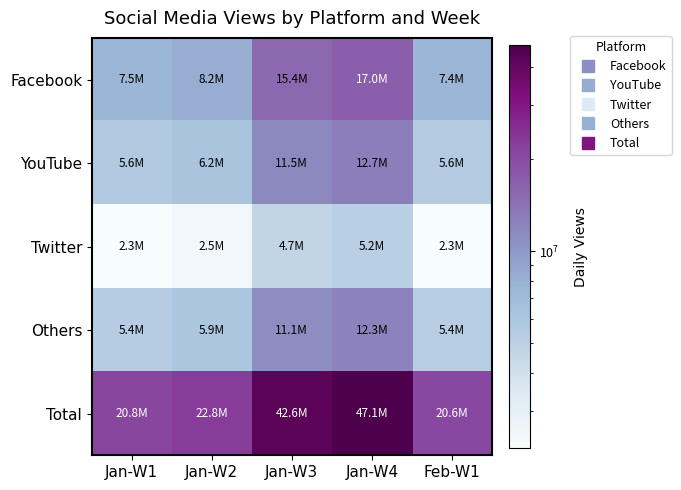

Which series has the largest range (max minus min)?

Total